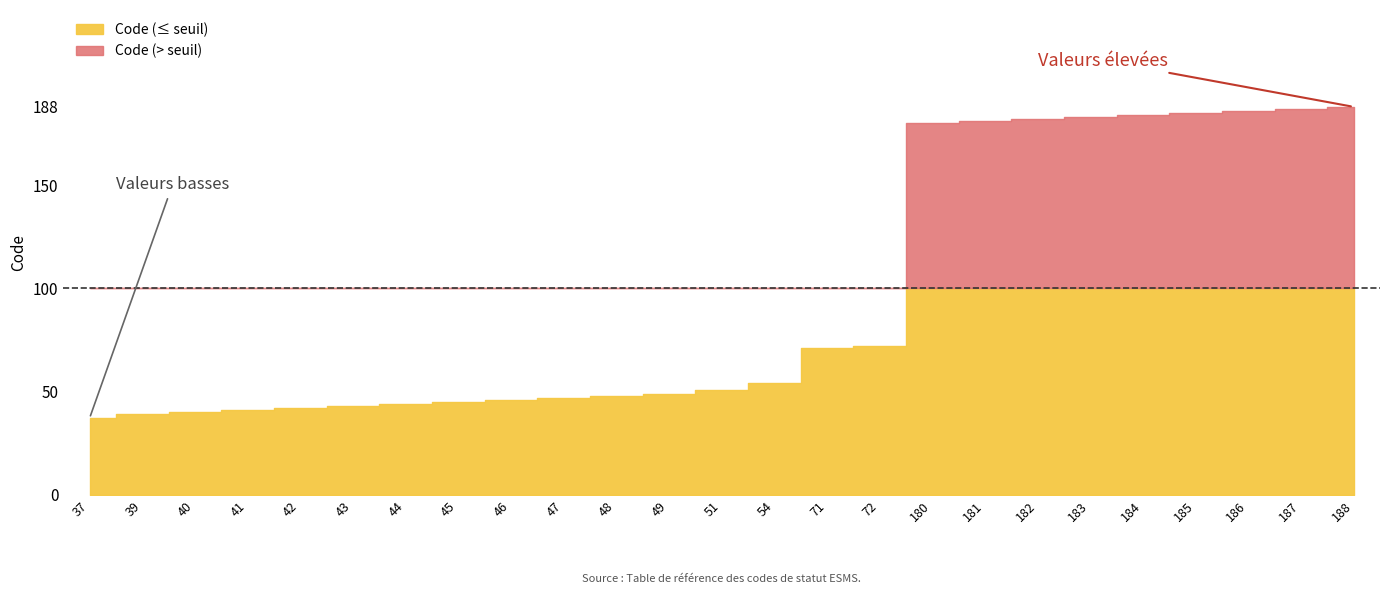

Count the number of categories in the chart.

25